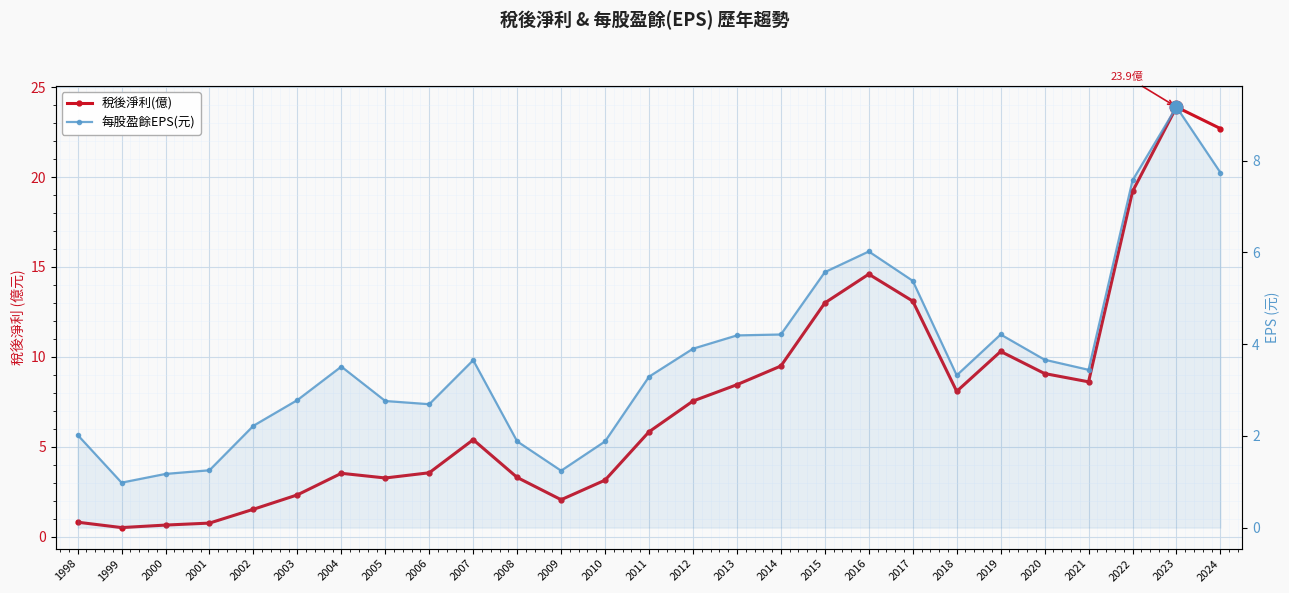

What is the value of the 每股盈餘EPS(元) point at the 11th from the left?

1.9